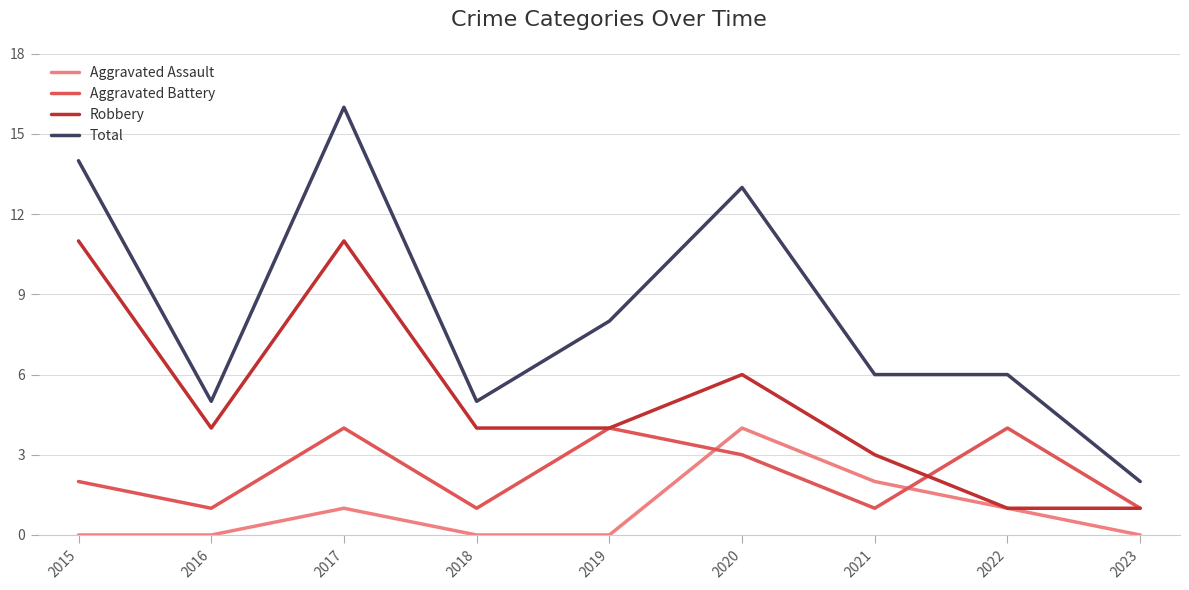

Reading left to right, transcribe all the data shown in this chart.

Aggravated Assault: 2015=0	2016=0	2017=1	2018=0	2019=0	2020=4	2021=2	2022=1	2023=0
Aggravated Battery: 2015=2	2016=1	2017=4	2018=1	2019=4	2020=3	2021=1	2022=4	2023=1
Robbery: 2015=11	2016=4	2017=11	2018=4	2019=4	2020=6	2021=3	2022=1	2023=1
Total: 2015=14	2016=5	2017=16	2018=5	2019=8	2020=13	2021=6	2022=6	2023=2